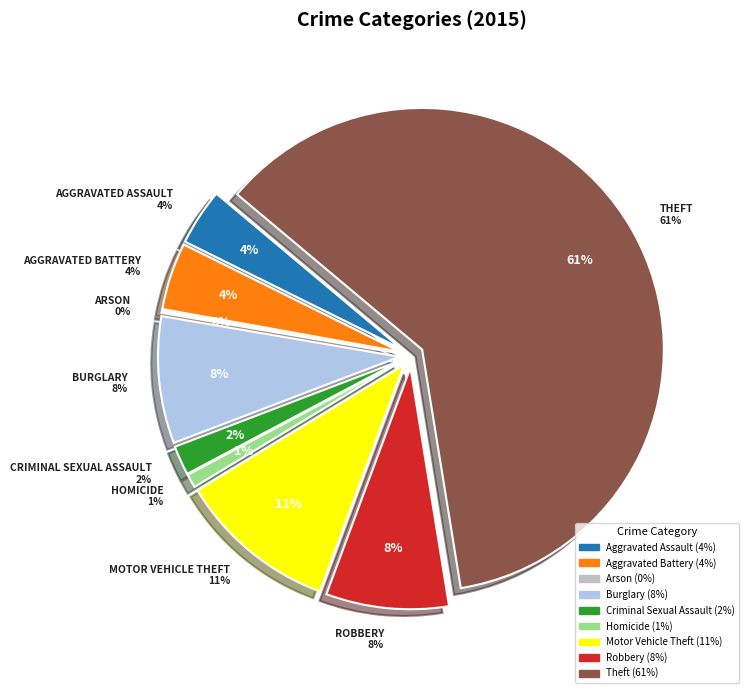

Between Homicide and Theft, which is larger?

Theft